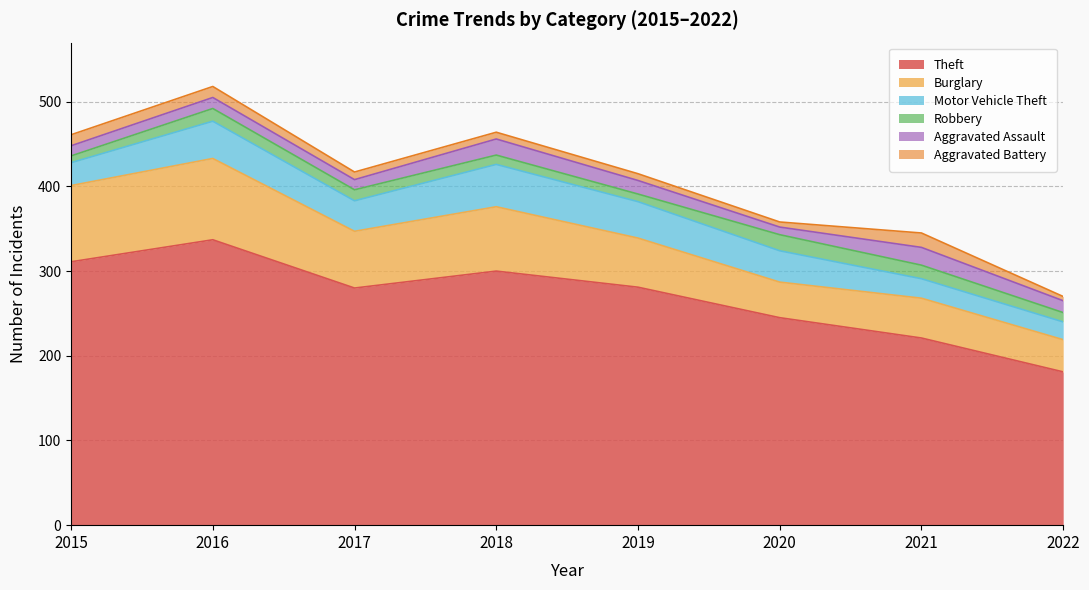

Does the chart have visible grid lines?

Yes